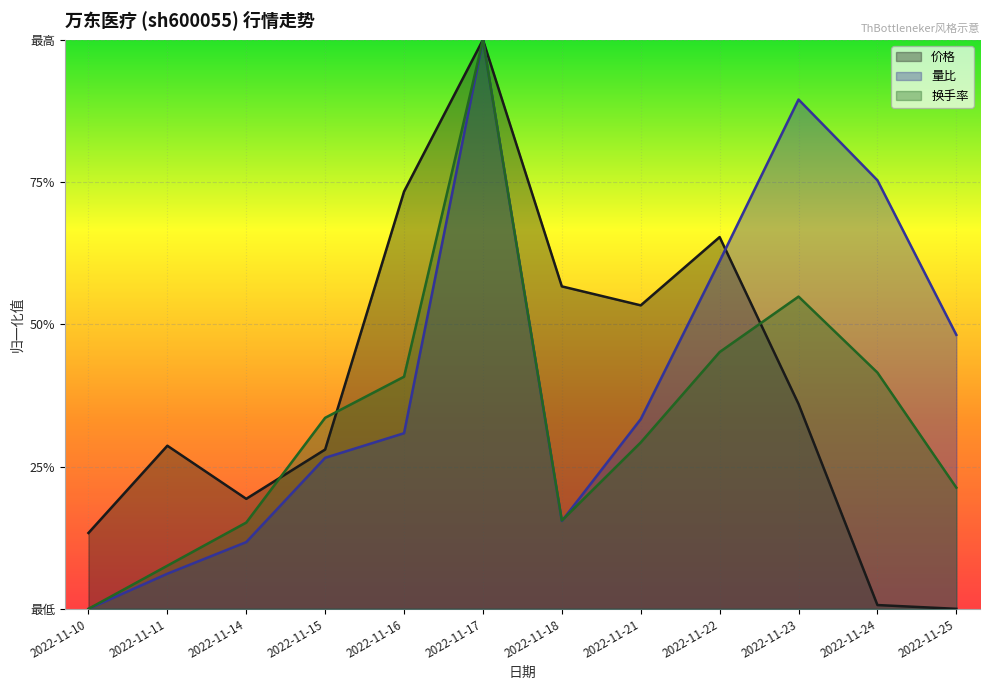

Between 2022-11-18 and 2022-11-22, which series saw the biggest shift?

量比